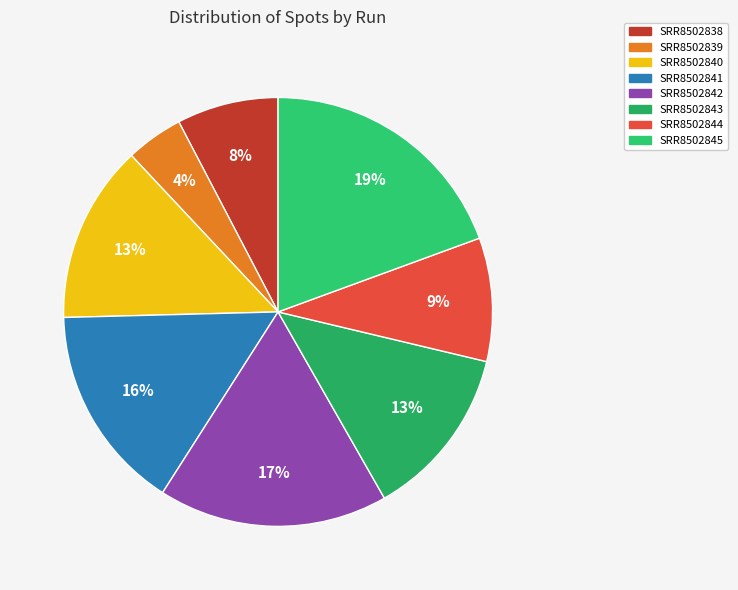

Rank the categories by value from lowest to highest.

SRR8502839, SRR8502838, SRR8502844, SRR8502843, SRR8502840, SRR8502841, SRR8502842, SRR8502845